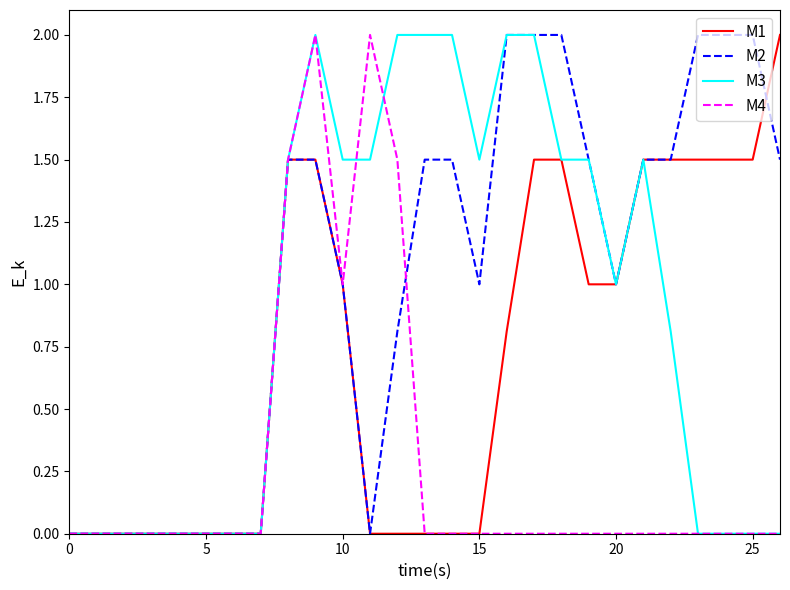

Rank the series by their average value, from lowest to highest.

M4, M1, M3, M2